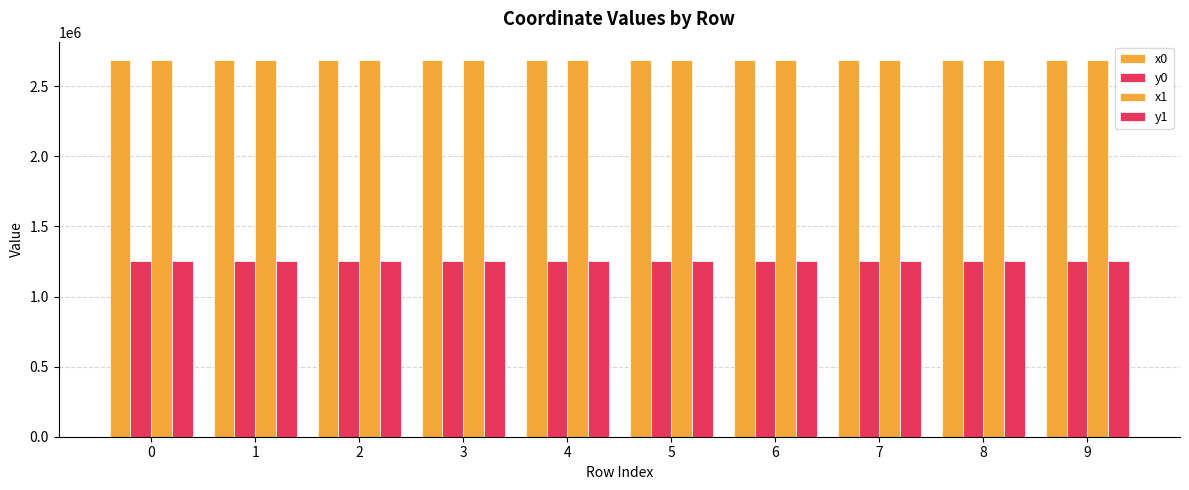

At which label is x0 closest to 2683559?

4